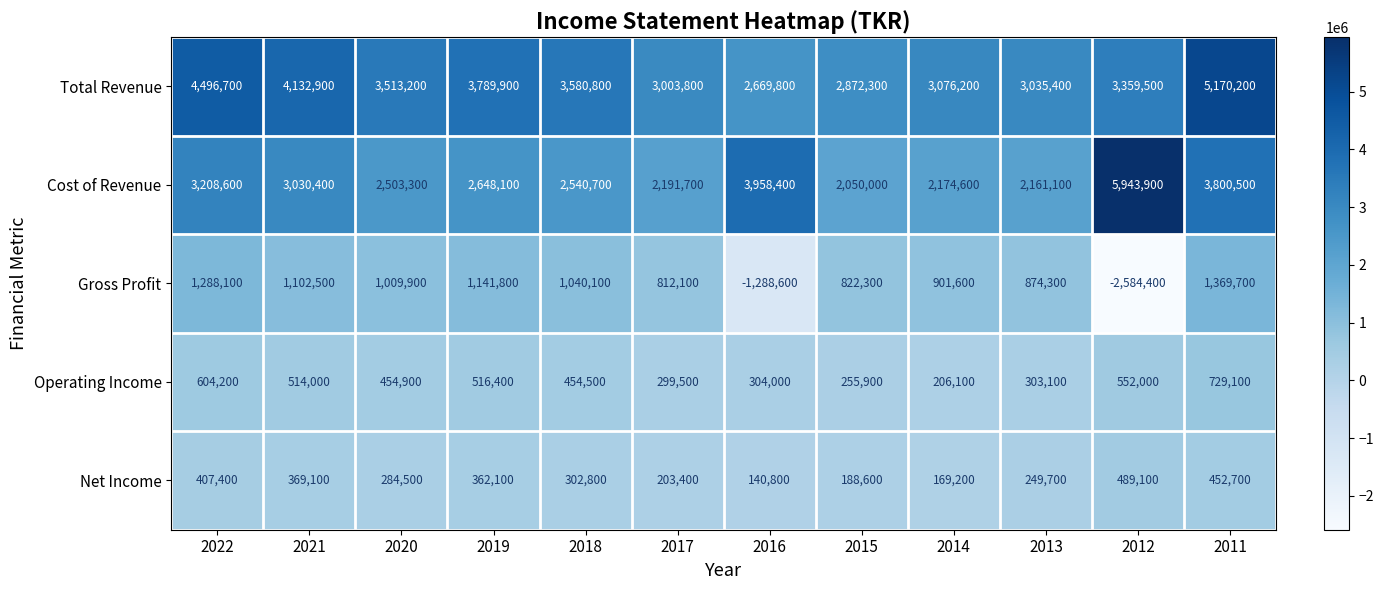

What is the approximate value of Cost of Revenue at 2013, to the nearest 50?

2161100